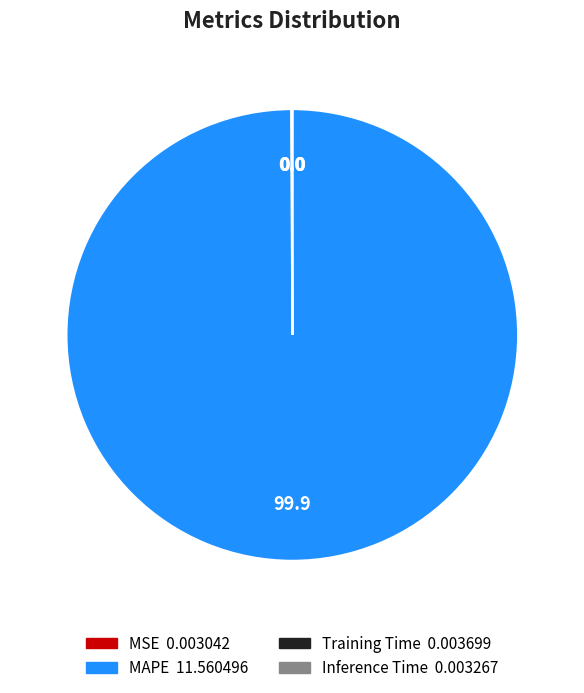

Which slice is the largest?

MAPE